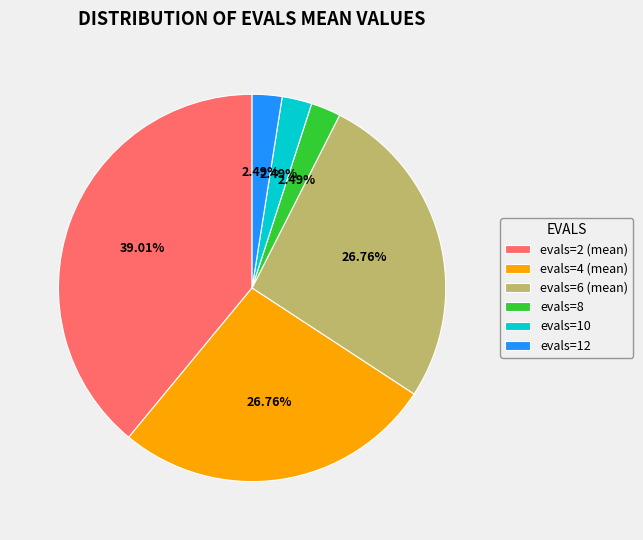

Does any single category account for the majority?

No